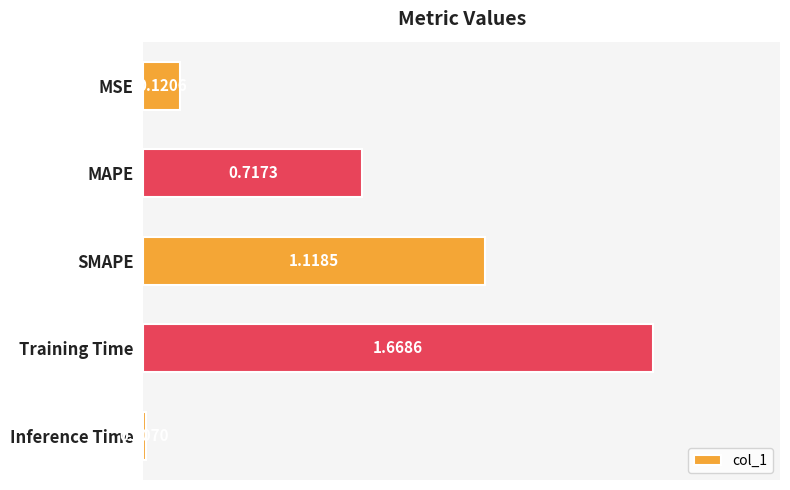

What is the difference between the maximum and second lowest values?

1.5